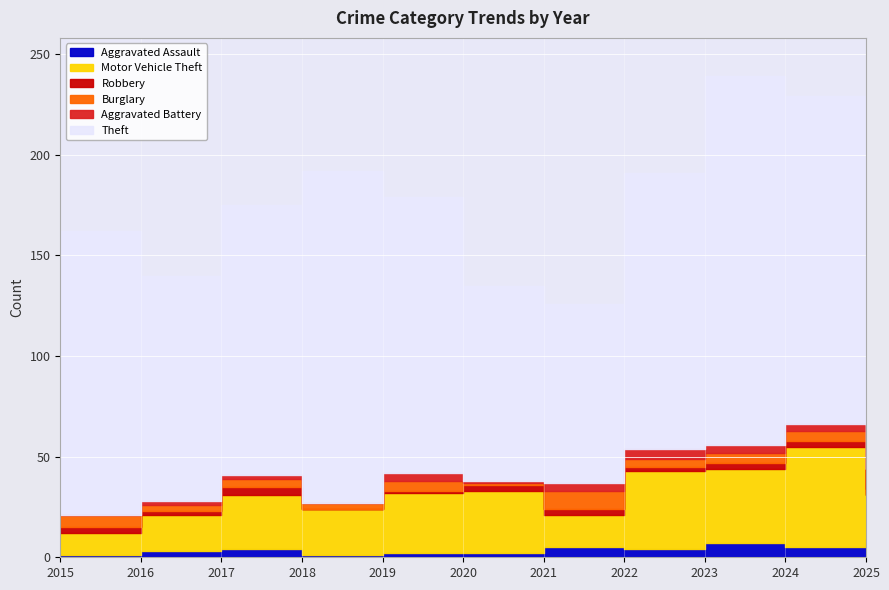

How many data points in Aggravated Assault are above 4?

4